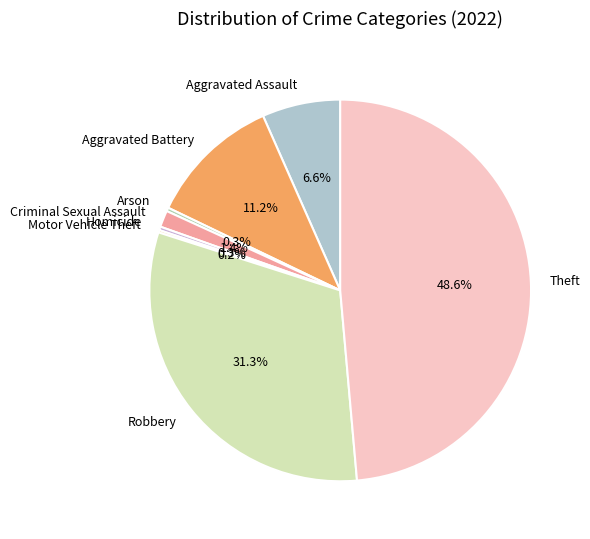

The Robbery slice represents 31% of the pie. True or false?

True